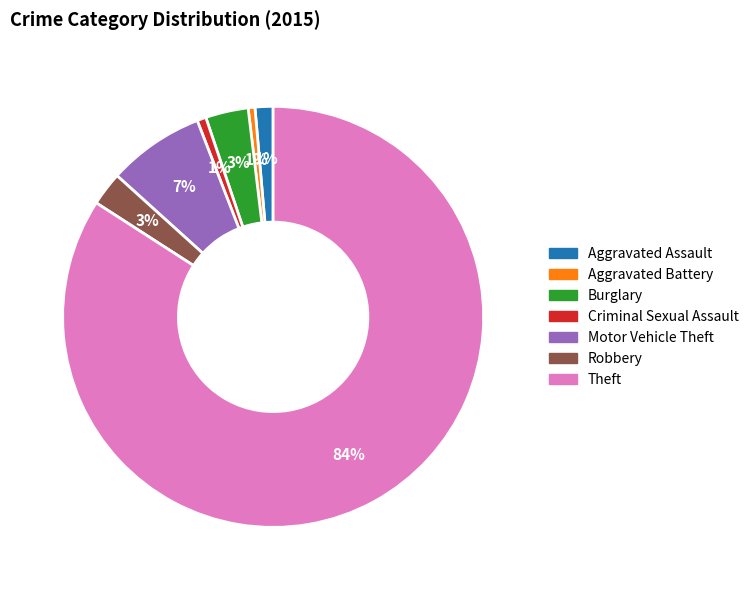

What is the majority slice?

Theft